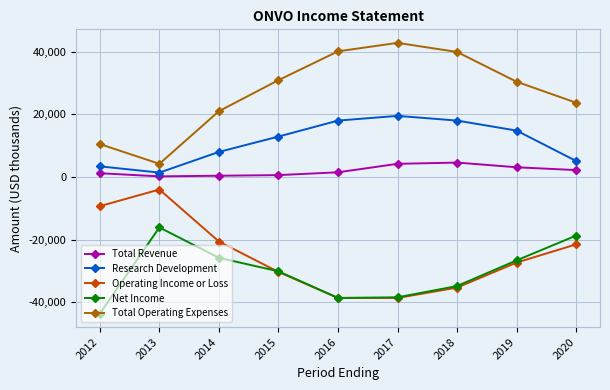

What is the average value of the Net Income series?

-30300